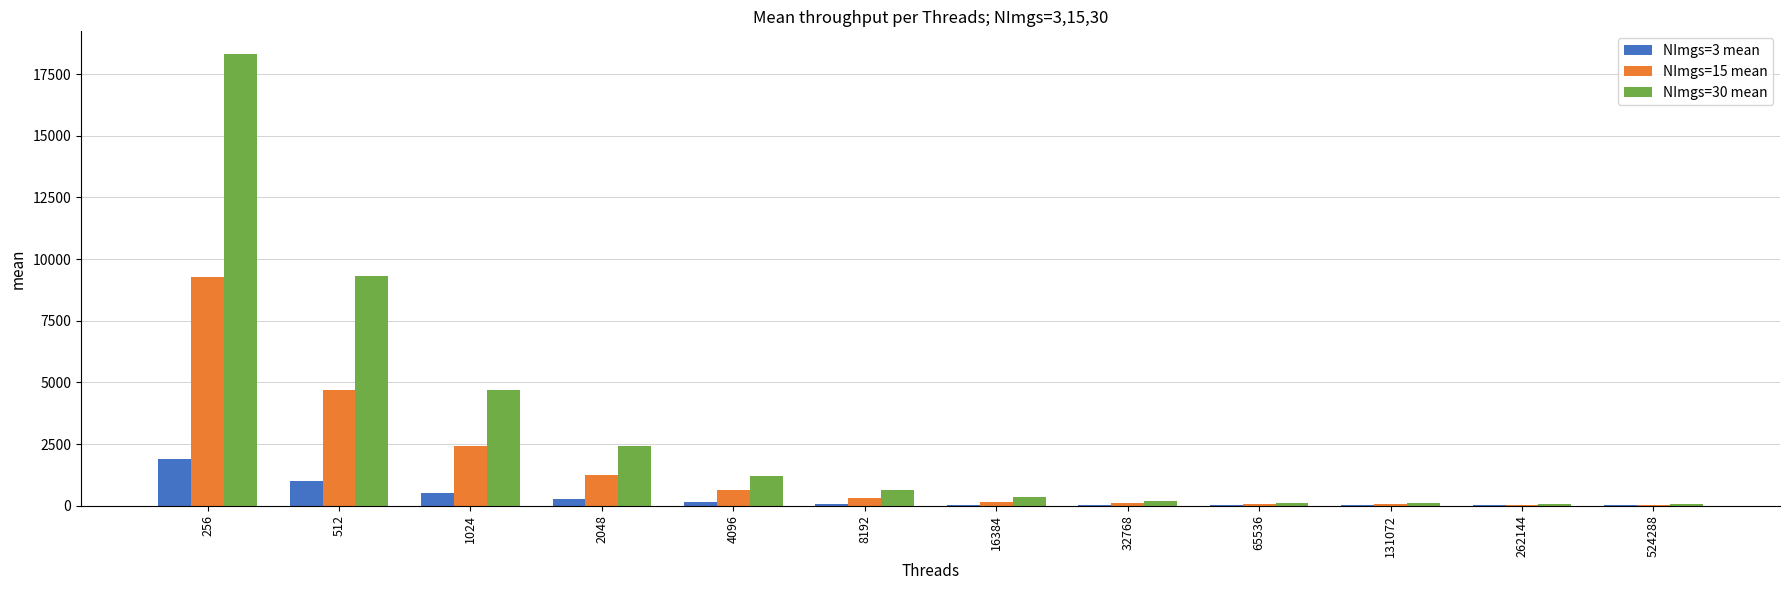

How many groups of bars are there?

12